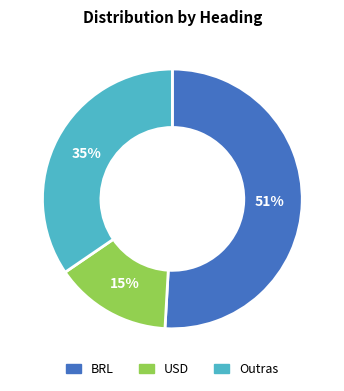

Is it true that BRL is 51% of the pie?

True